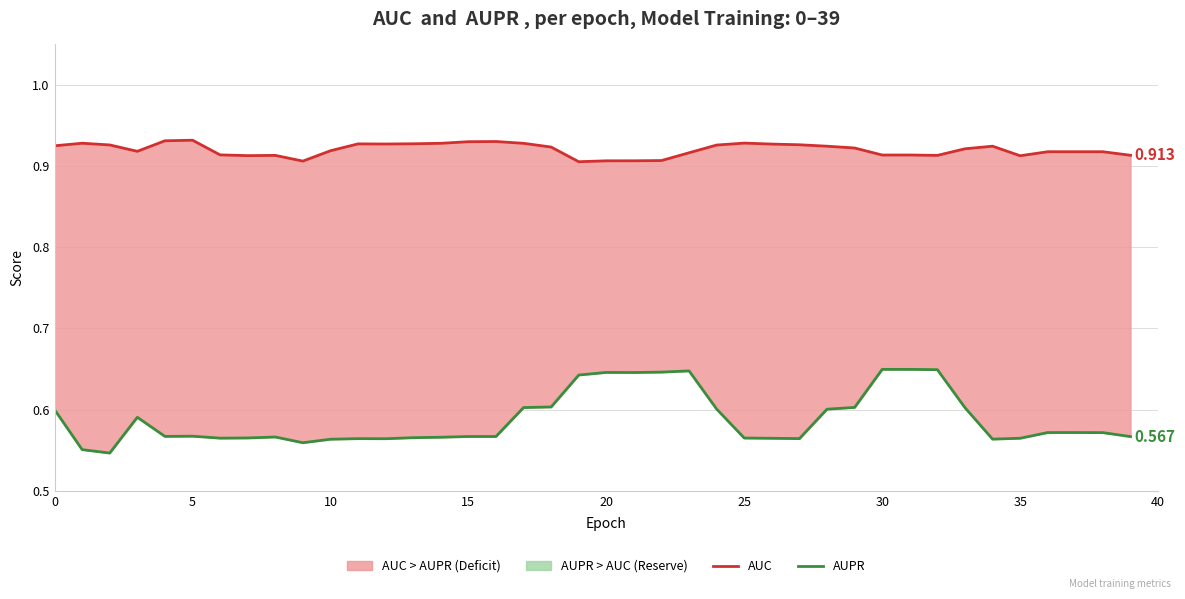

What is the label of the 38th point from the left?

37